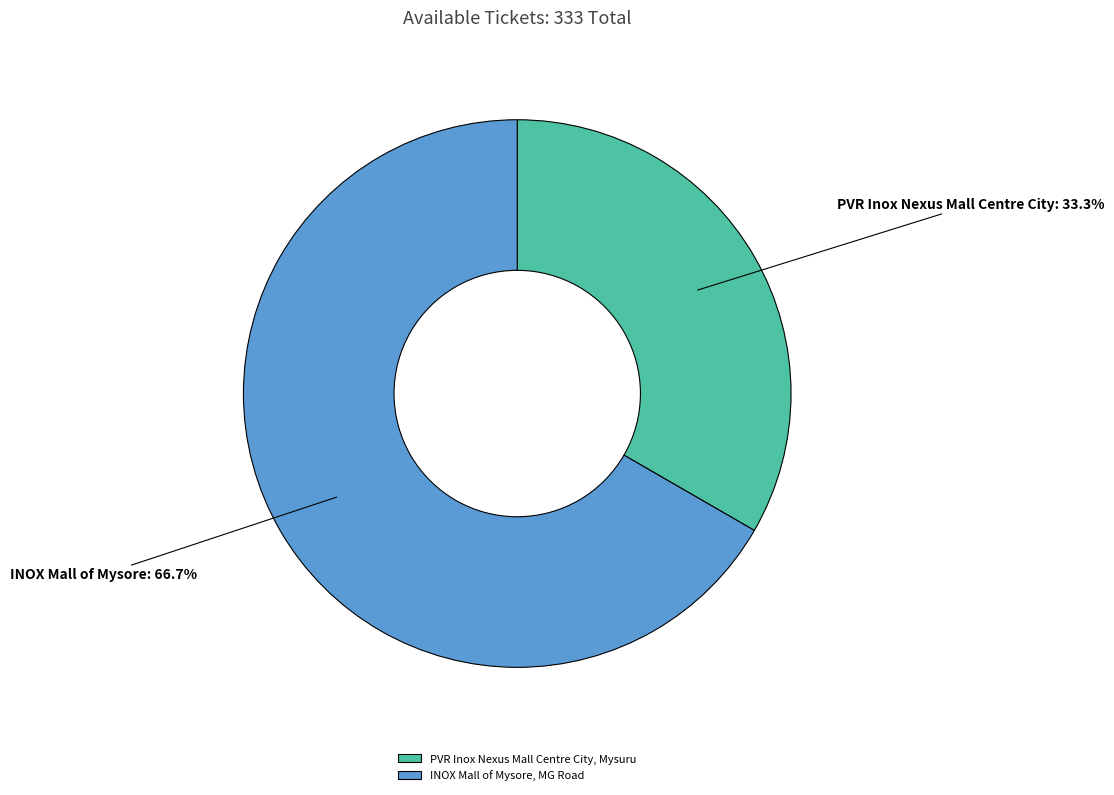

How many slices are in this pie chart?

2